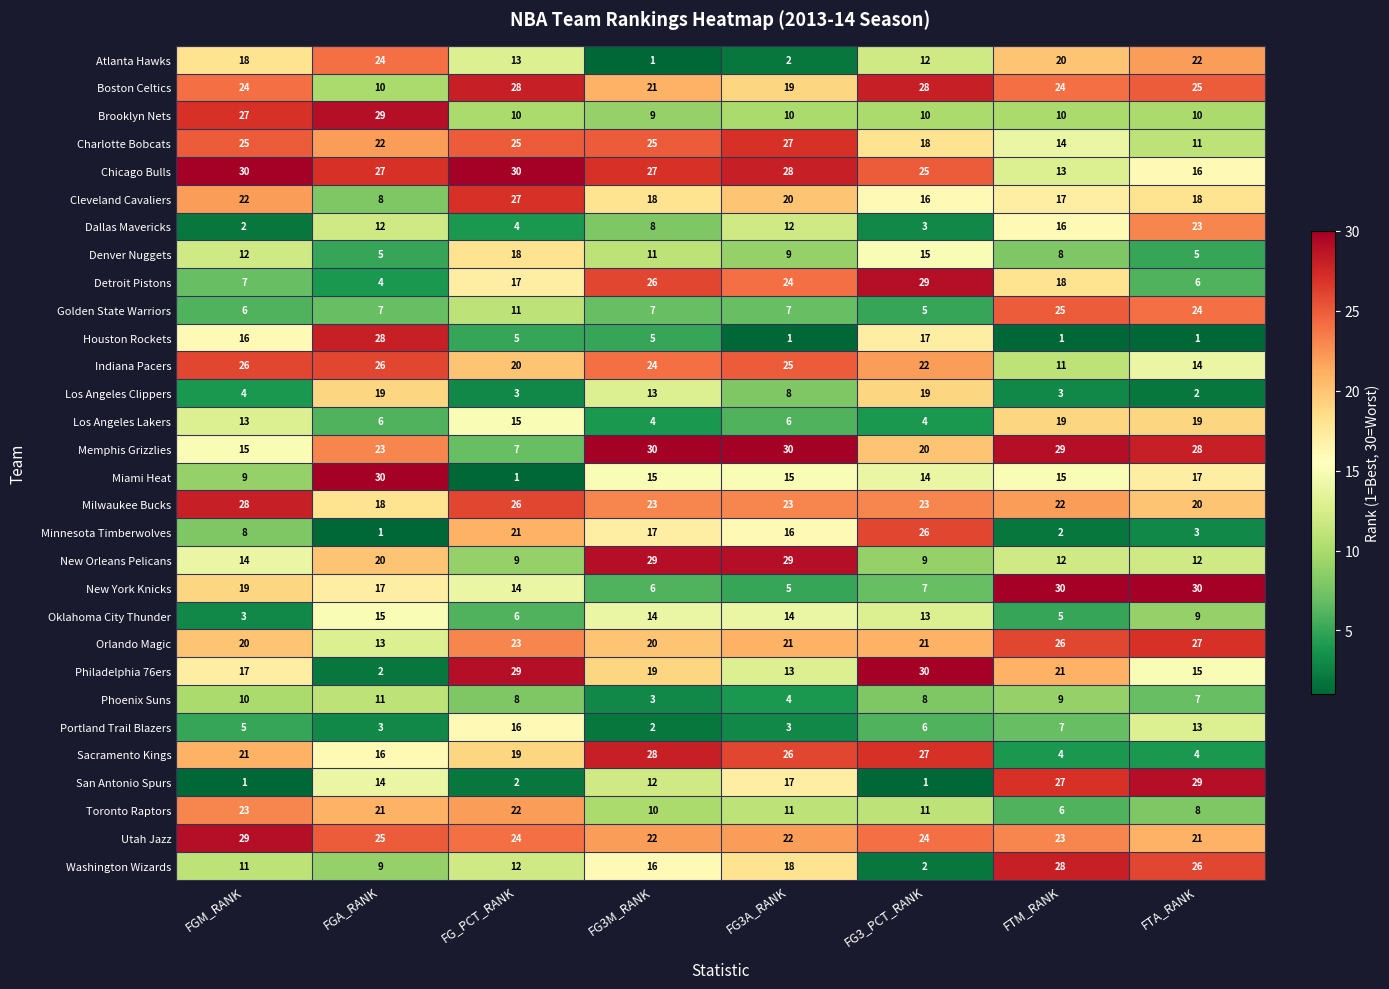

The value of Houston Rockets at FG3M_RANK is 5. True or false?

True